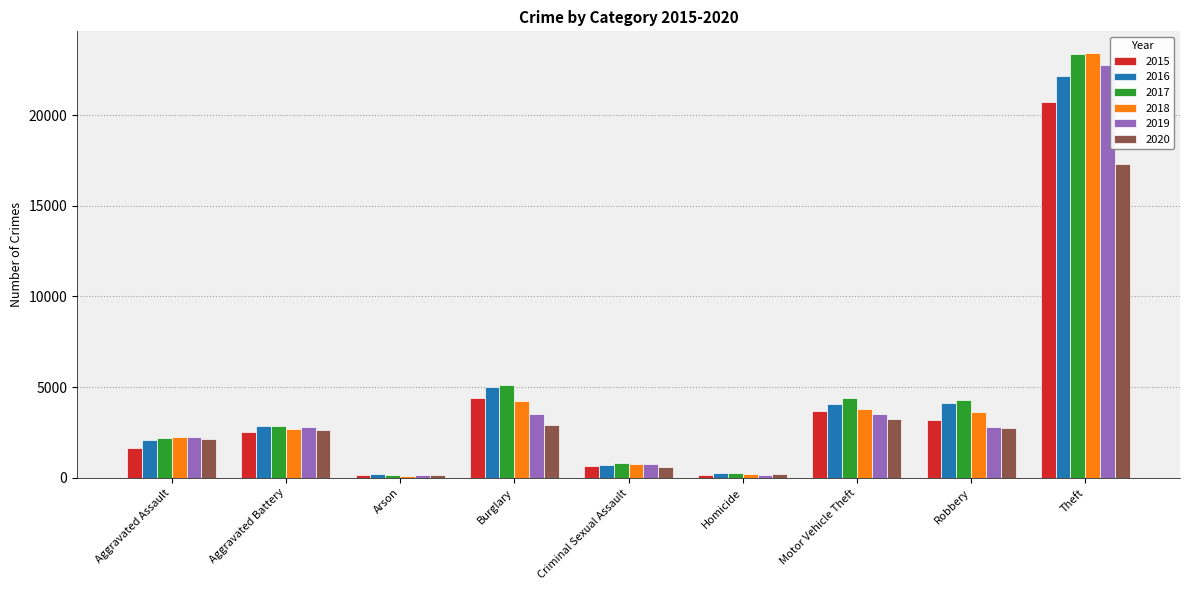

How many series are shown in this chart?

6